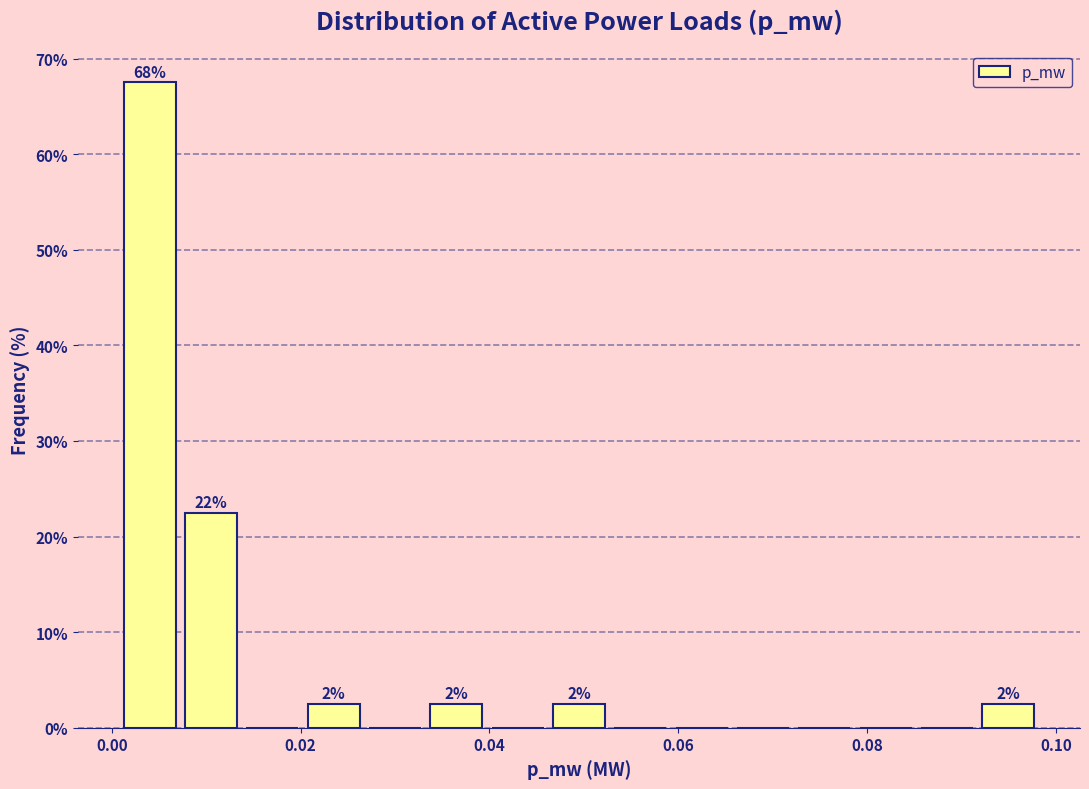

Around what value on the x-axis is the tallest bar? Give the approximate position of its centre, as read against the axis.

0.004